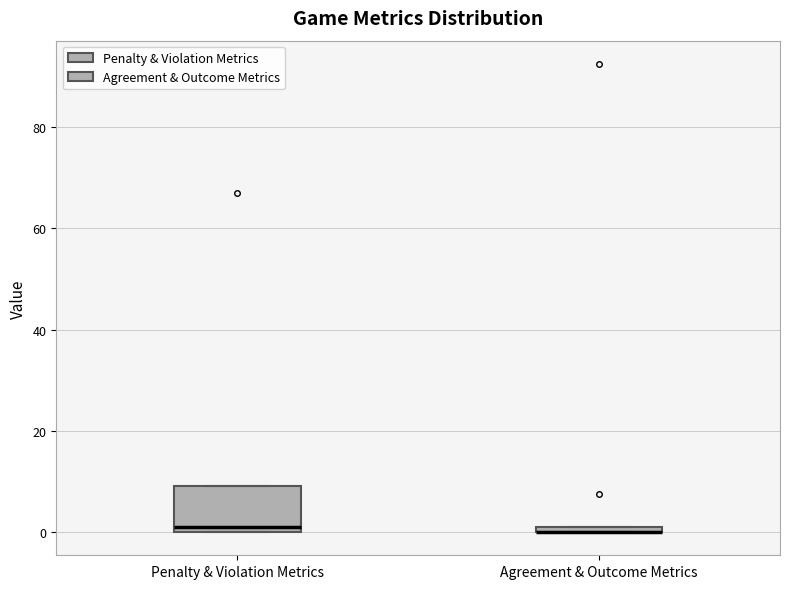

Comparing the boxes themselves (not the whiskers), which one is the tallest?

Penalty & Violation Metrics